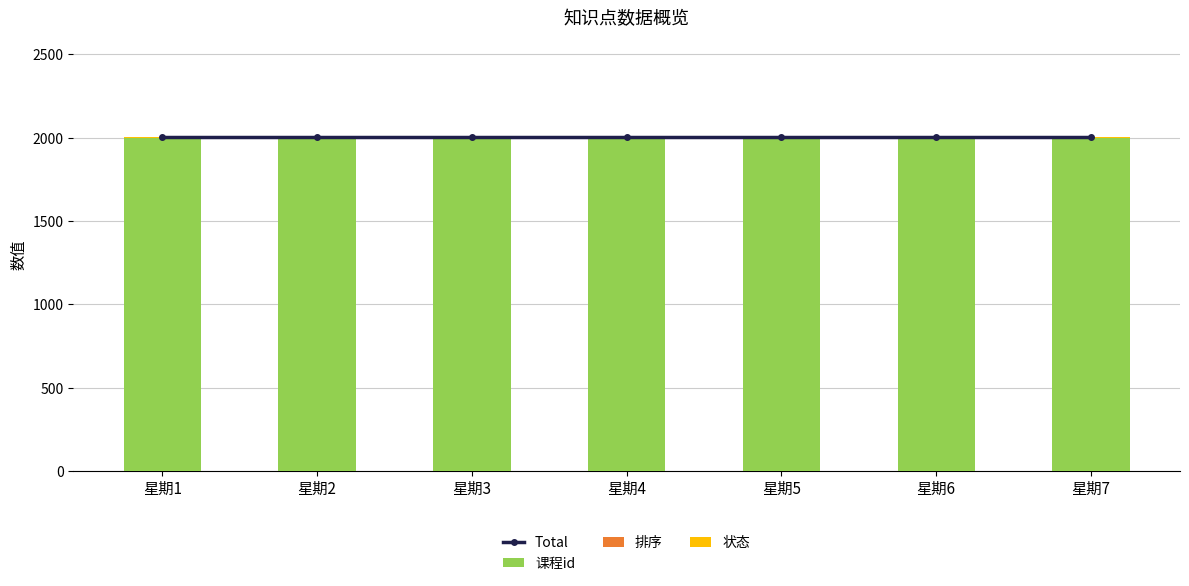

Reading left to right, extract all data points from this chart.

Total: 星期1=2002	星期2=2002	星期3=2002	星期4=2002	星期5=2002	星期6=2002	星期7=2002
课程id: 星期1=2001	星期2=2001	星期3=2001	星期4=2001	星期5=2001	星期6=2001	星期7=2001
排序: 星期1=0	星期2=0	星期3=0	星期4=0	星期5=0	星期6=0	星期7=0
状态: 星期1=1	星期2=1	星期3=1	星期4=1	星期5=1	星期6=1	星期7=1